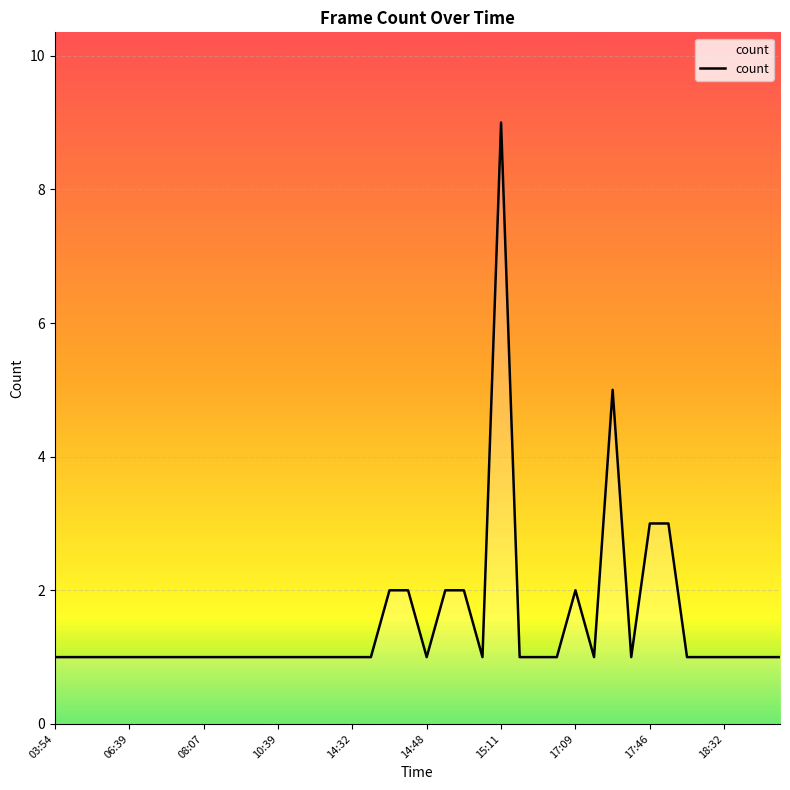

What is the difference between the maximum and minimum values?

8